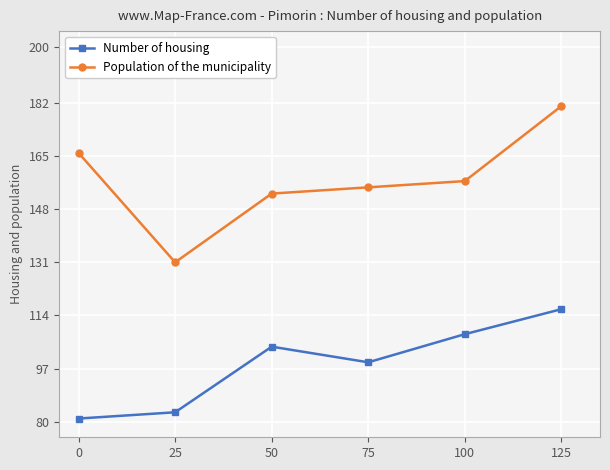

Which series has the largest range (max minus min)?

Population of the municipality